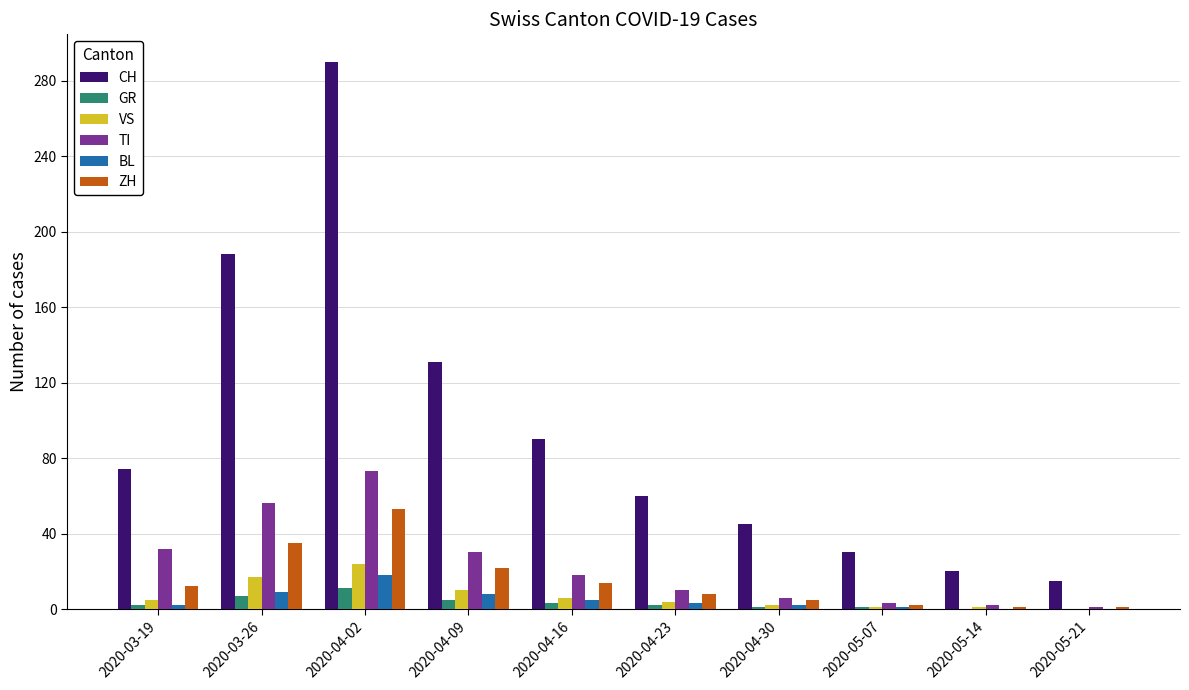

What is the total value across all series at 2020-05-14?

24